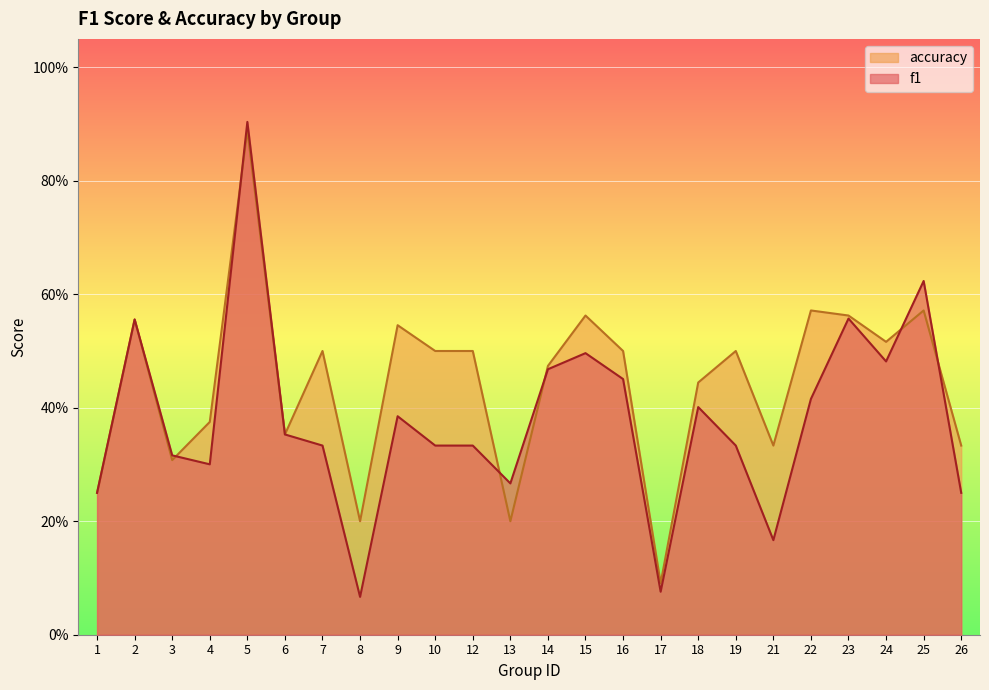

Which series ends up on top after the final intersection of f1 and accuracy?

accuracy